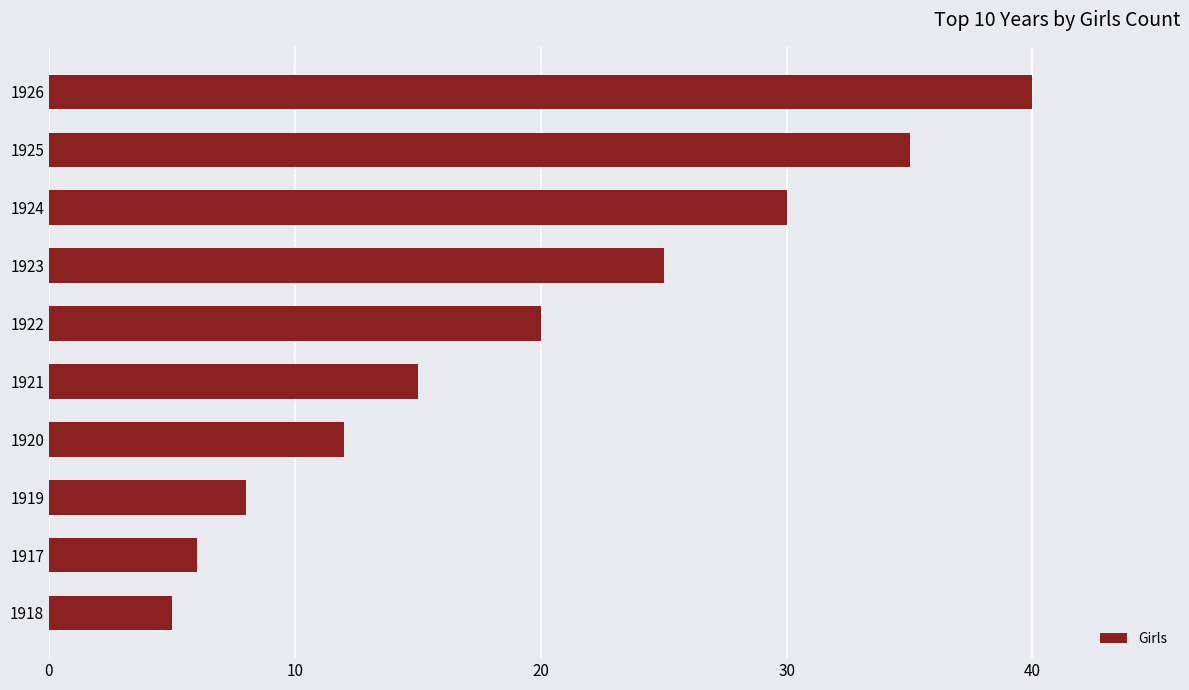

What is the average value?

20